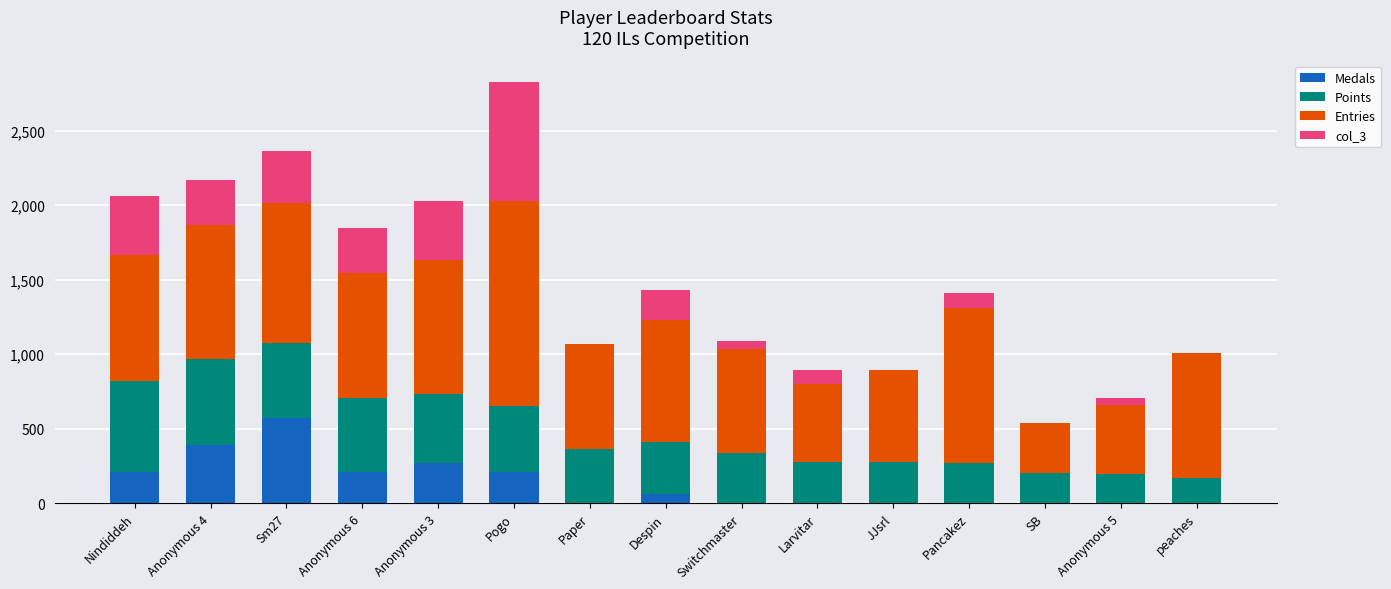

What is the maximum value for Medals?

570